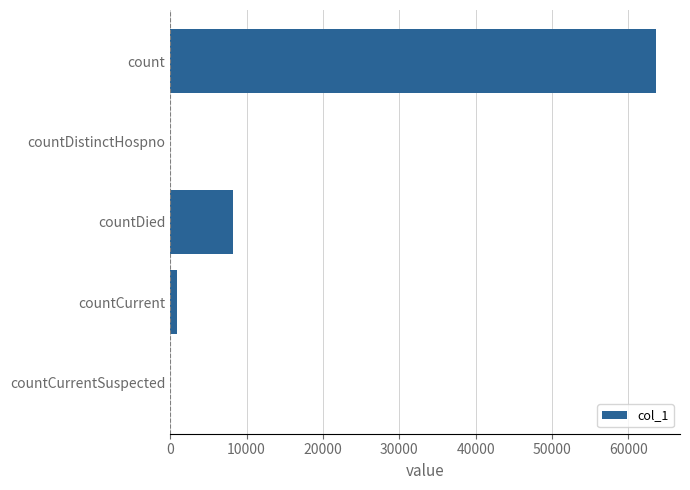

Reading bottom to top, extract all data points from this chart.

countCurrentSuspected=0	countCurrent=856	countDied=8255	countDistinctHospno=0	count=63599